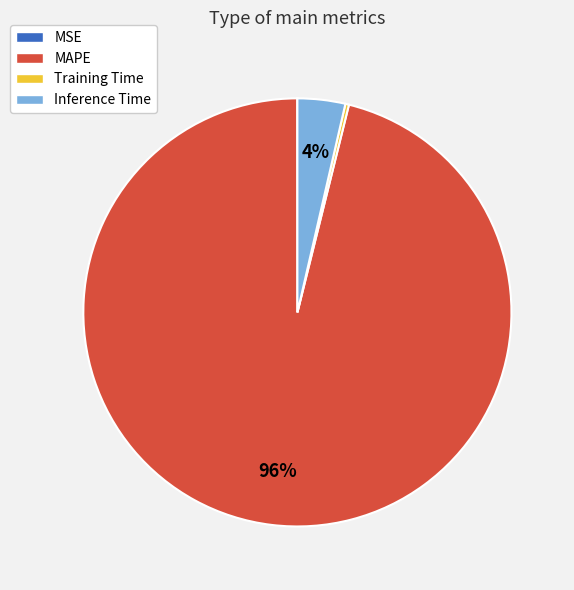

To the nearest percent, what is the average slice percentage?

25%